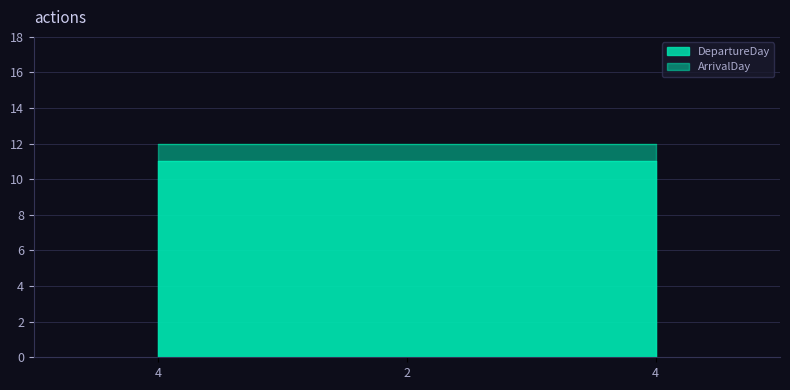

Between 4 and 4, which series saw the biggest shift?

DepartureDay